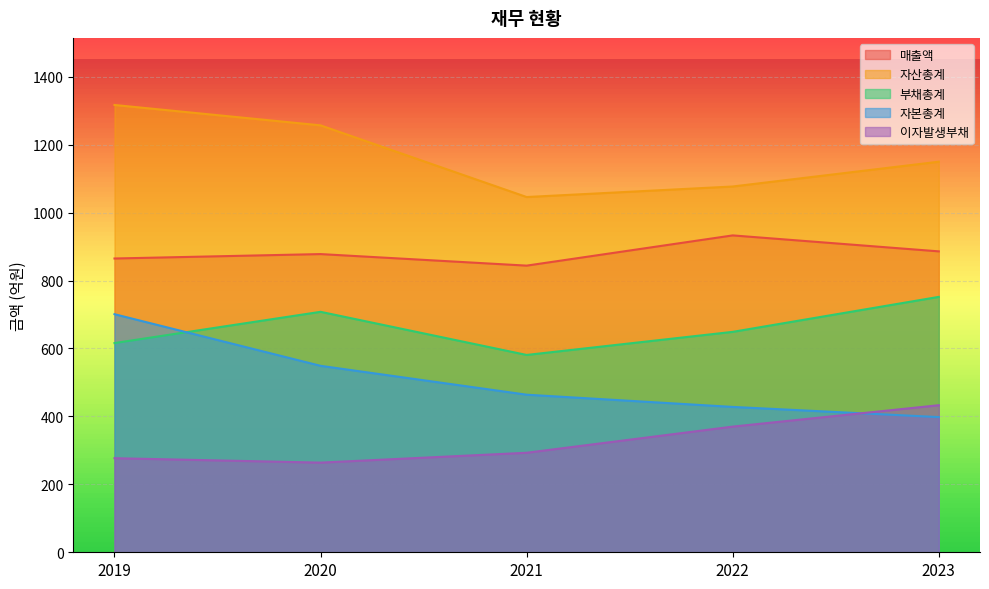

What is the difference between the maximum and second lowest values in the 자산총계 series?

240